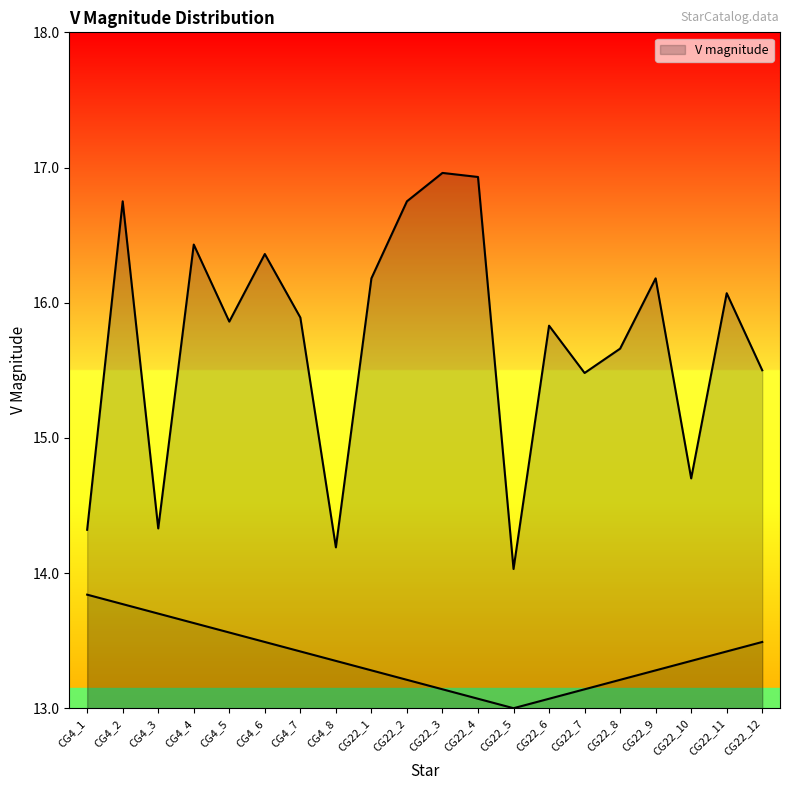

What is the sum of all values?

314.4